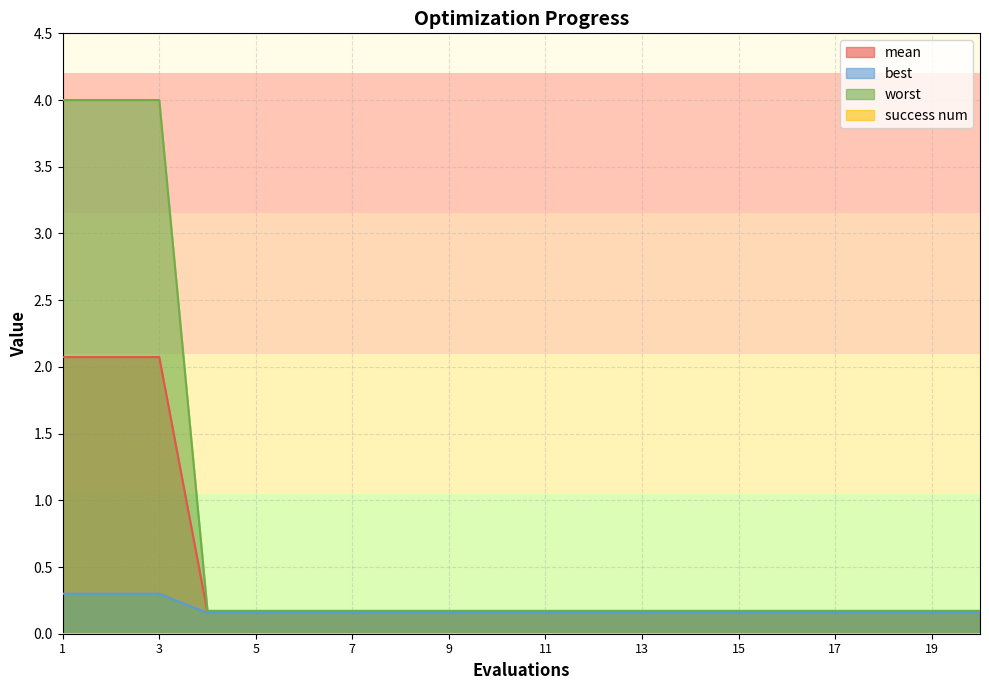

Which series has the largest range (max minus min)?

worst